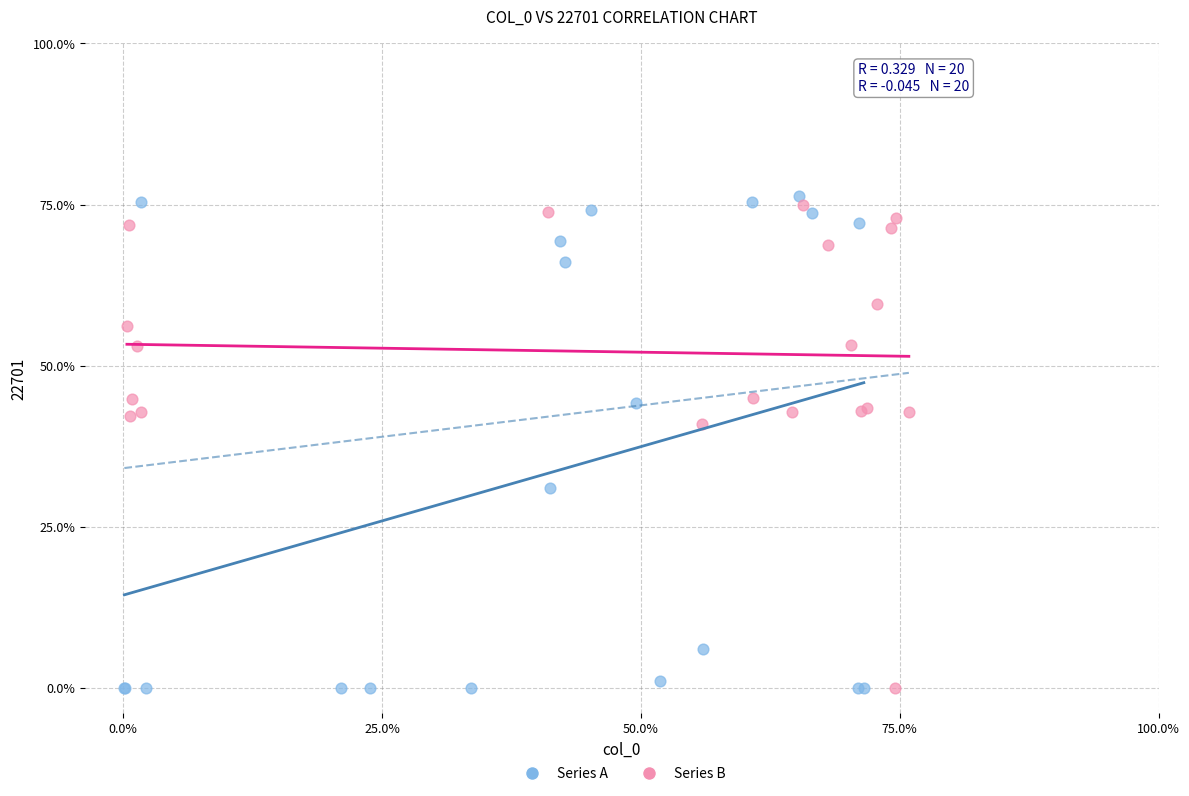

Which series has the largest Y range (max minus min)?

Series A